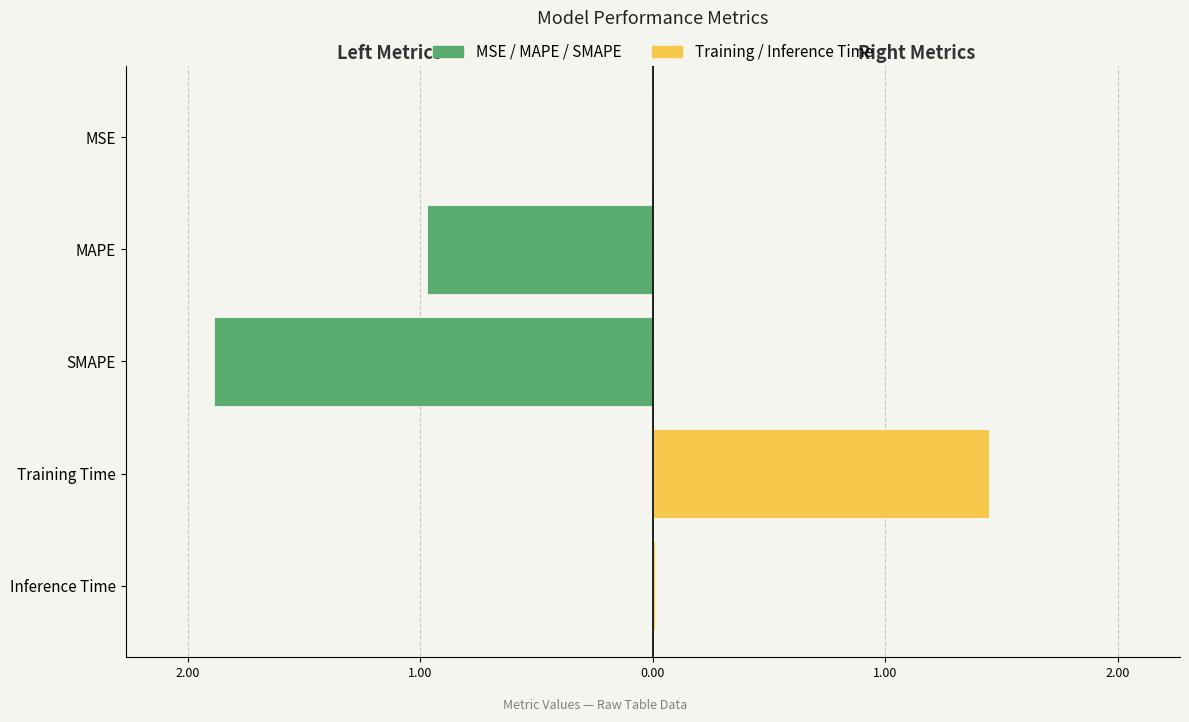

List the series in order of their peak value, highest first.

Right Metrics (Time), Left Metrics (MSE/MAPE/SMAPE)